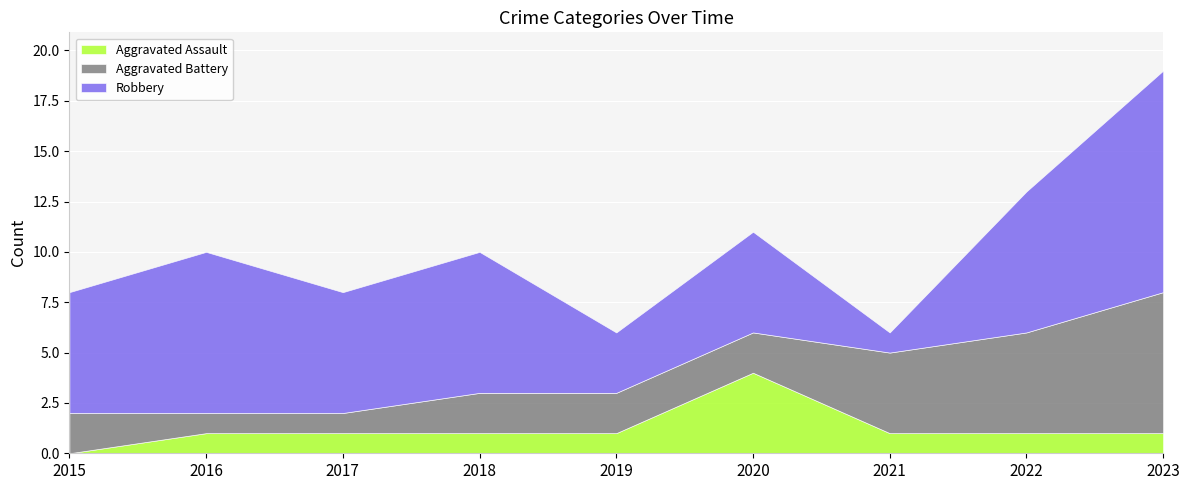

What are all the series names shown in the legend?

Aggravated Assault, Aggravated Battery, Robbery